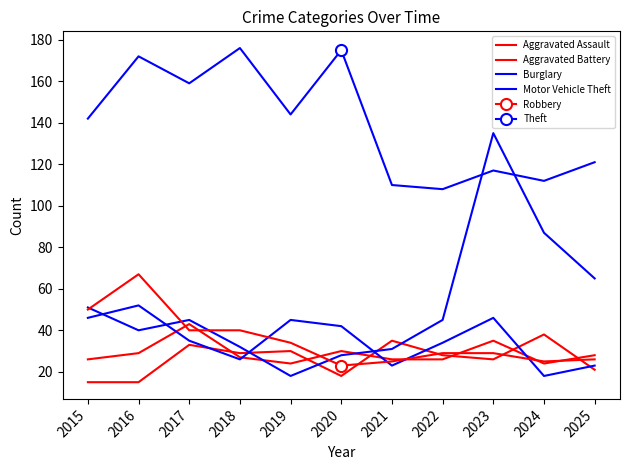

At how many categories does at least one series exceed 174?

2